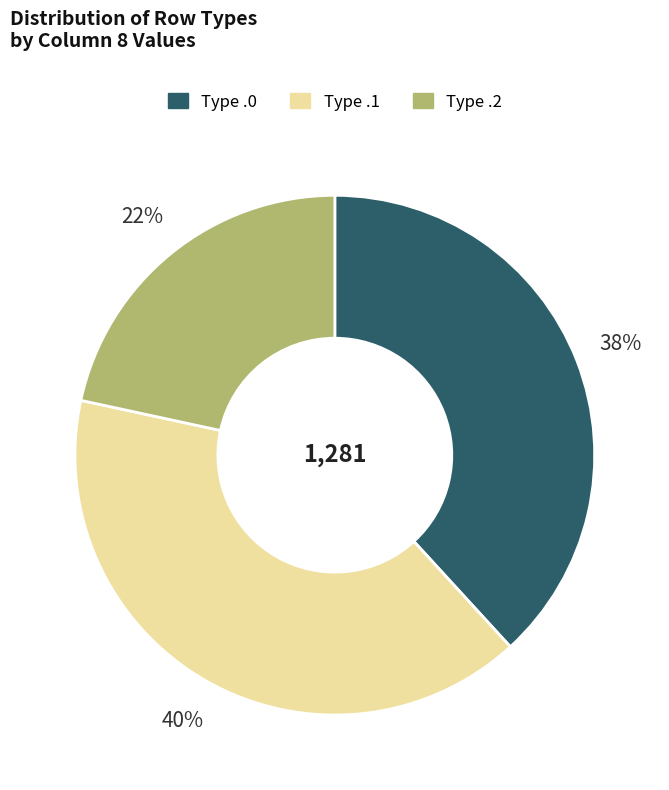

To the nearest percent, what is the average slice percentage?

33%